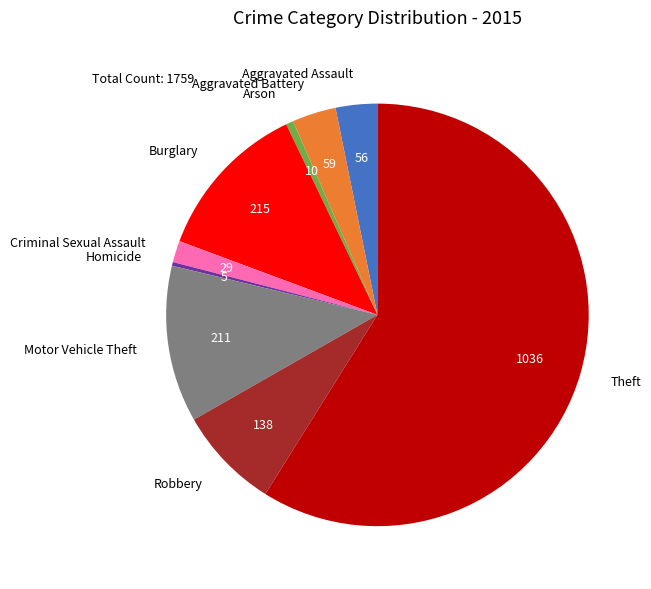

Which has a higher value, Aggravated Battery or Motor Vehicle Theft?

Motor Vehicle Theft